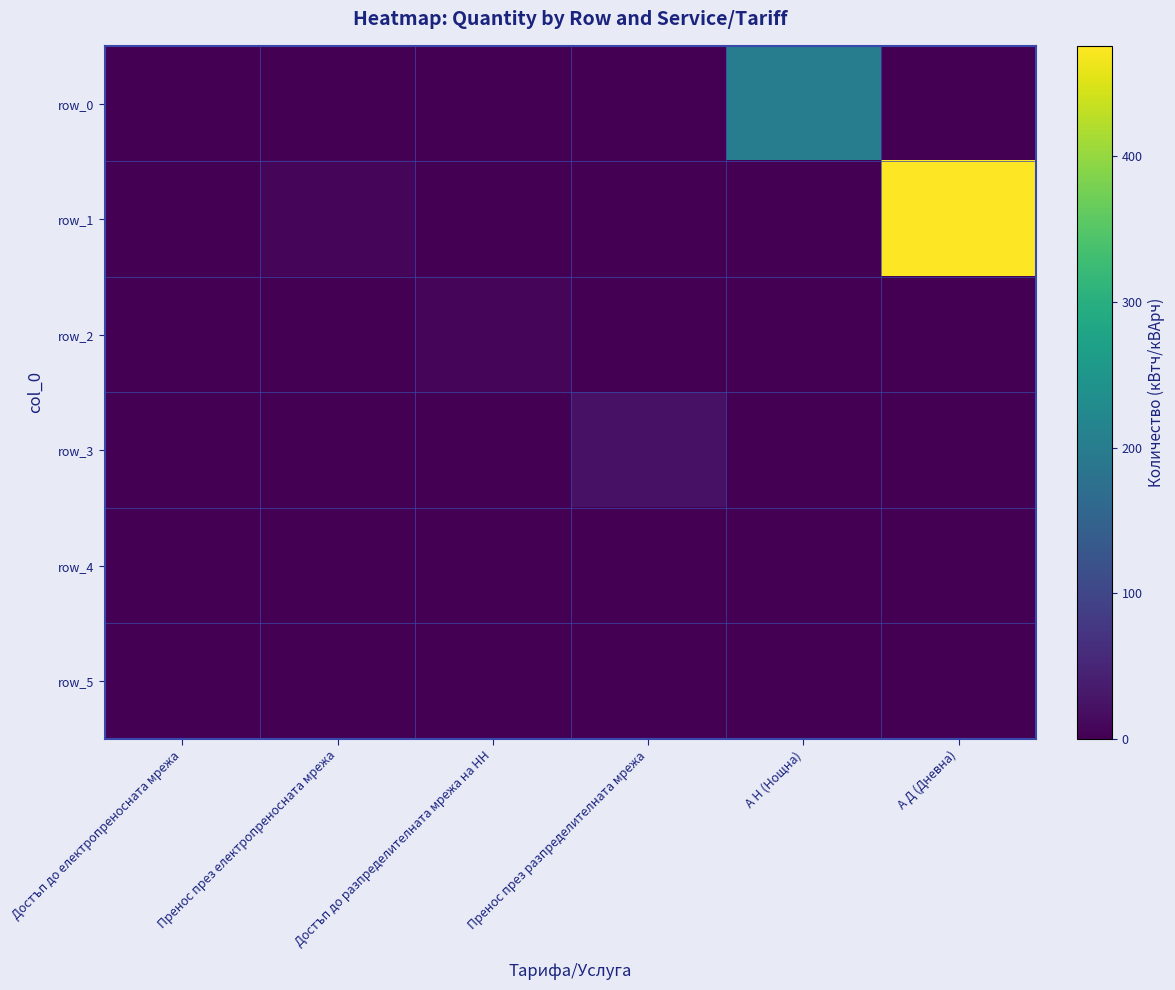

Rank the series at Достъп до електропреносната мрежа from highest to lowest value.

row_0, row_1, row_2, row_3, row_4, row_5